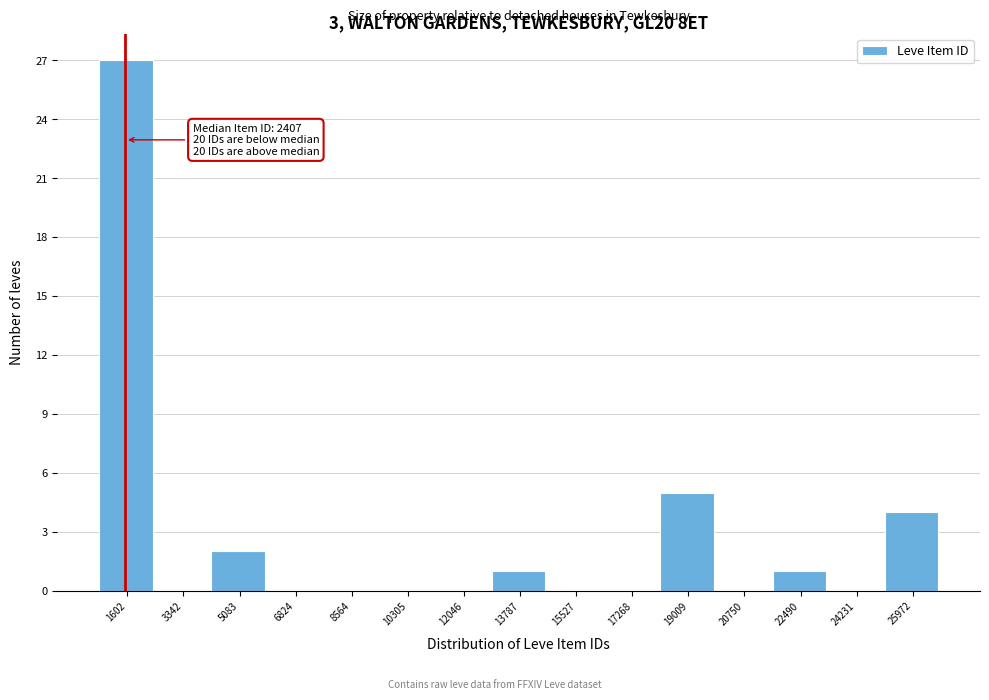

Reading right to left, list all the values displayed in this chart.

25972=4	24231=0	22490=1	20750=0	19009=5	17268=0	15527=0	13787=1	12046=0	10305=0	8564=0	6824=0	5083=2	3342=0	1602=27